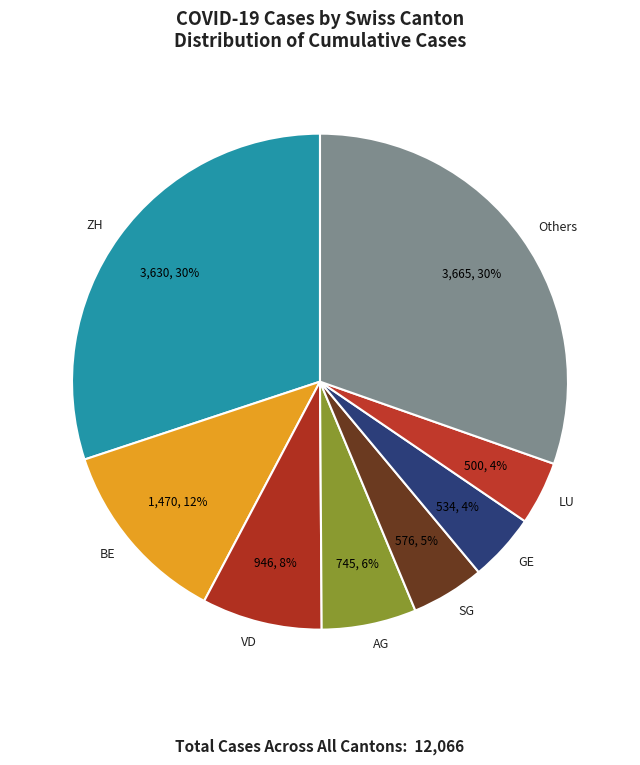

What is the ratio of the value at BE to the value at AG?

2.0